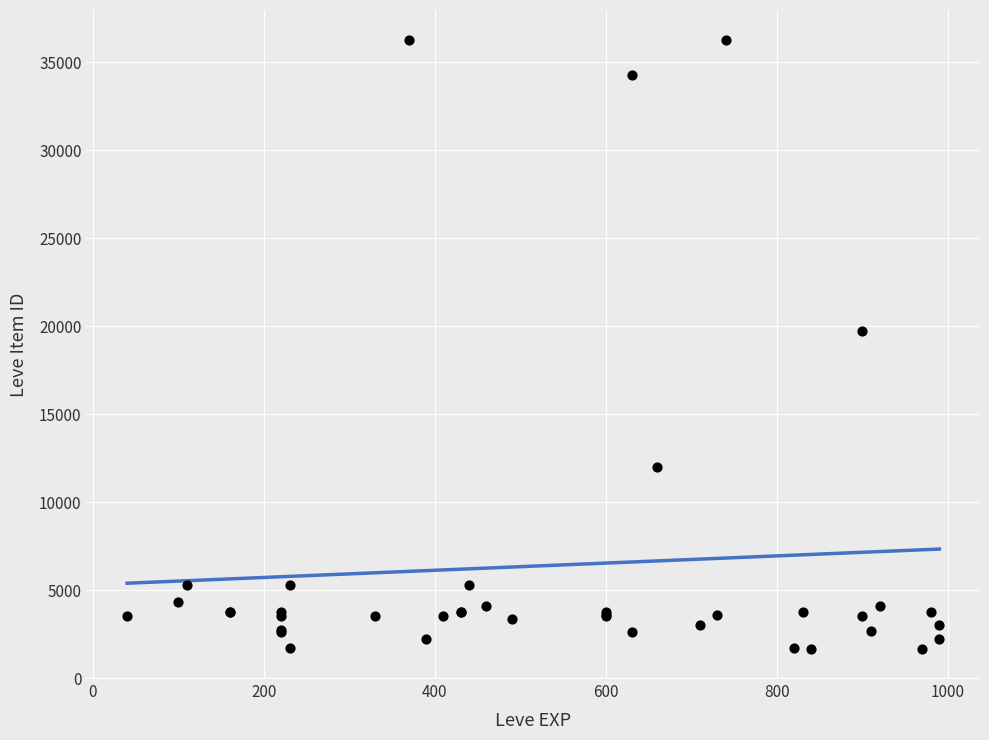

What Y value in the scatter plot is closest to 18967?

19744